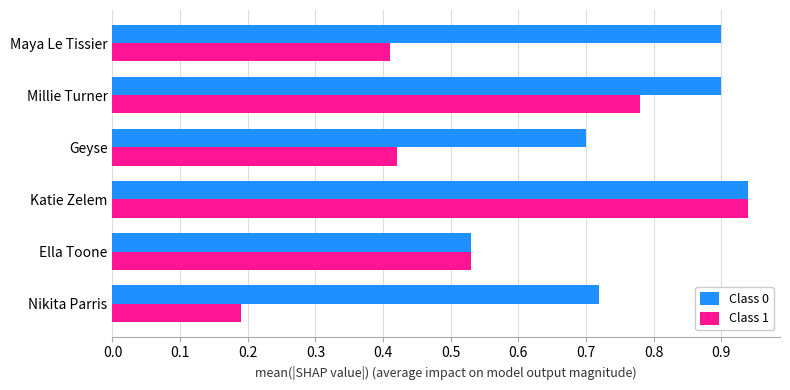

Which series has the widest spread of values?

Class 1